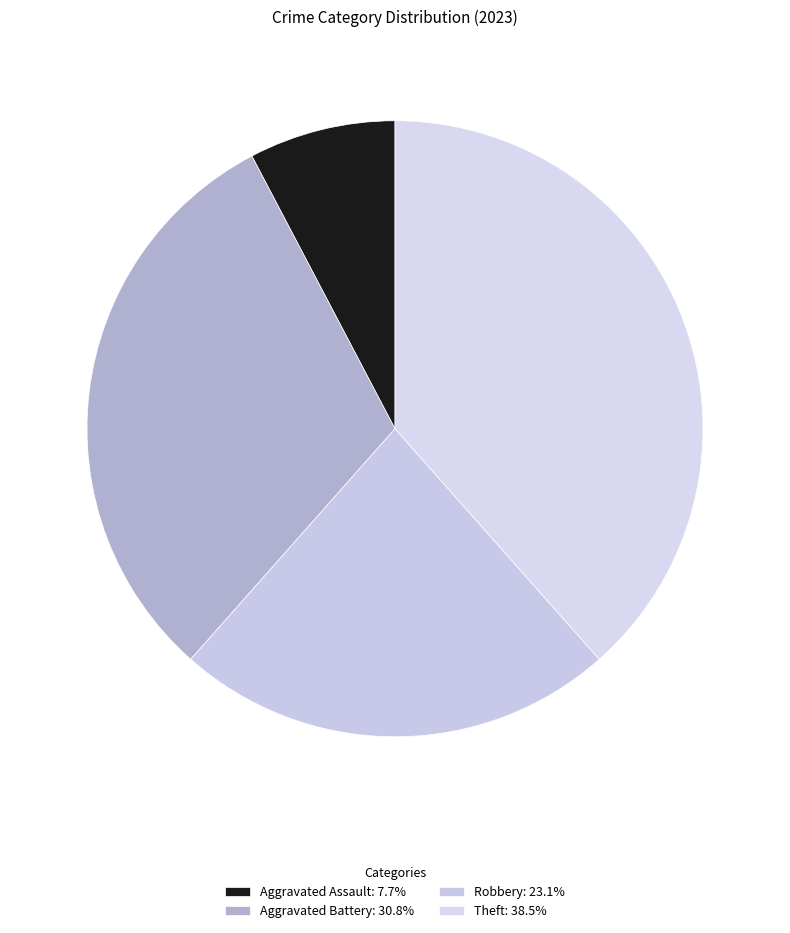

Count the number of slices in the pie.

4